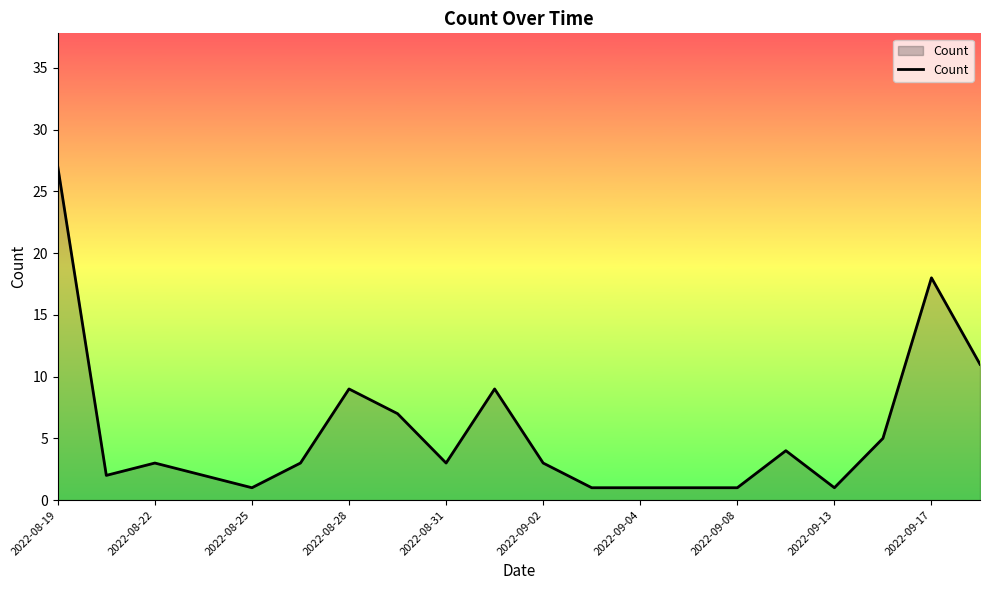

What is the smallest value displayed?

1